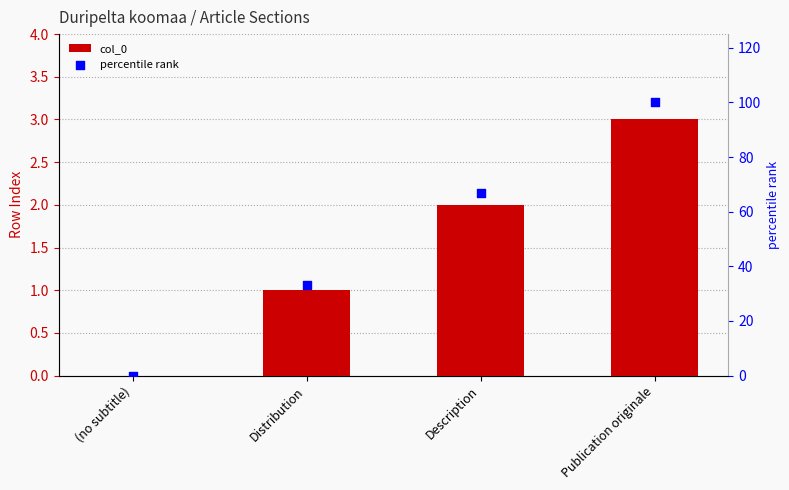

At how many categories does at least one series exceed 59?

2